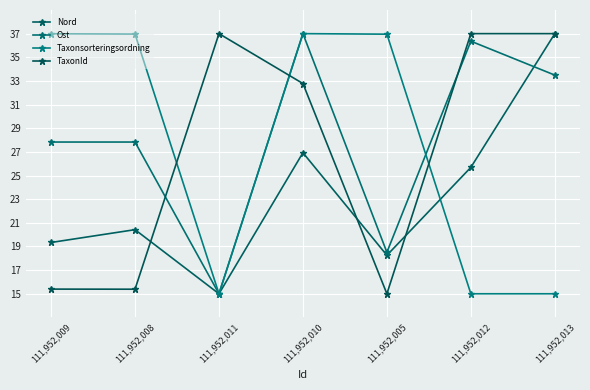

Is it true that TaxonId equals 37.0 at 111,952,012?

True